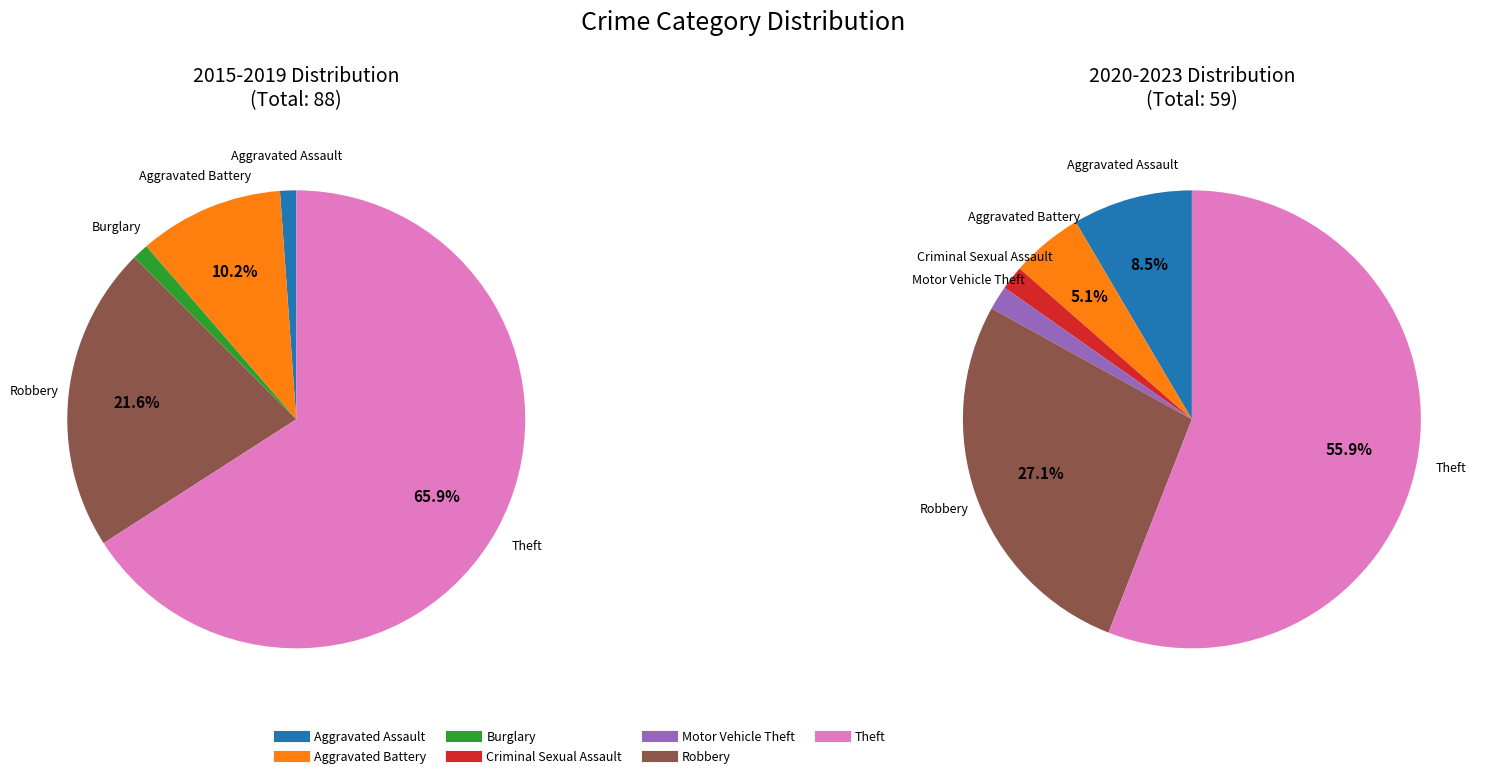

What percentage is the 4 slice, to the nearest percent?

2%